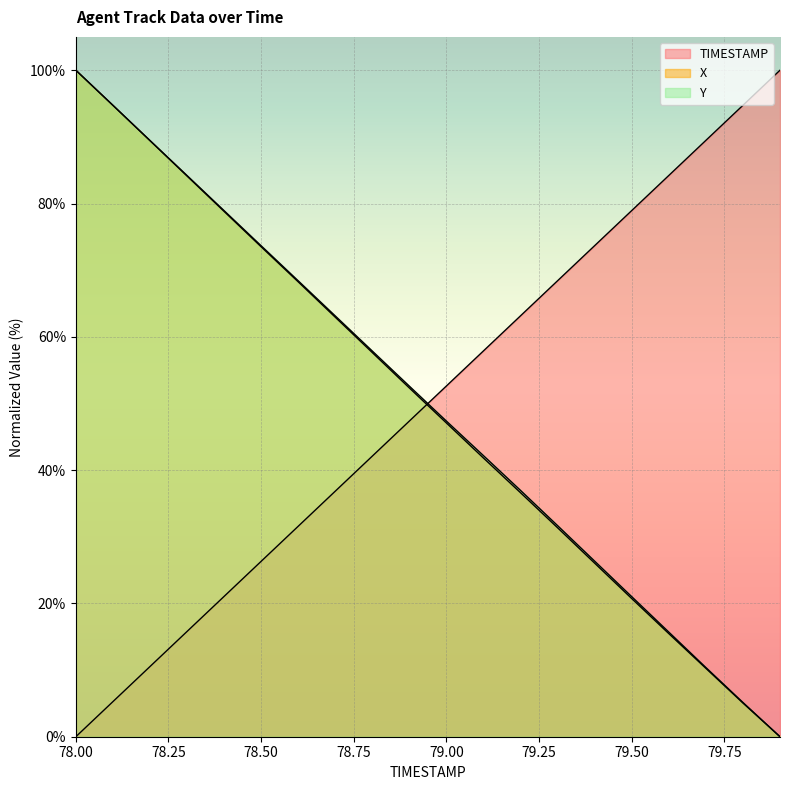

At how many categories does at least one series exceed 49?

20